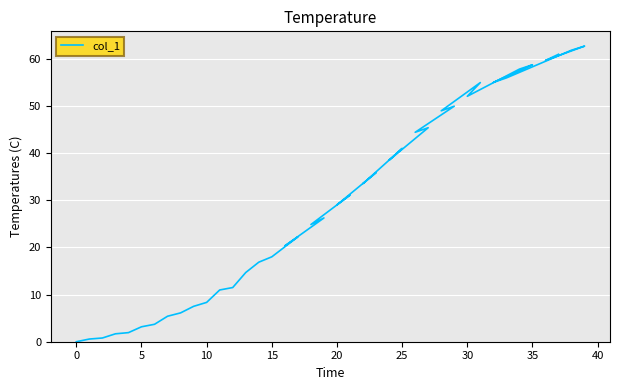

How many data points does each series have?

40